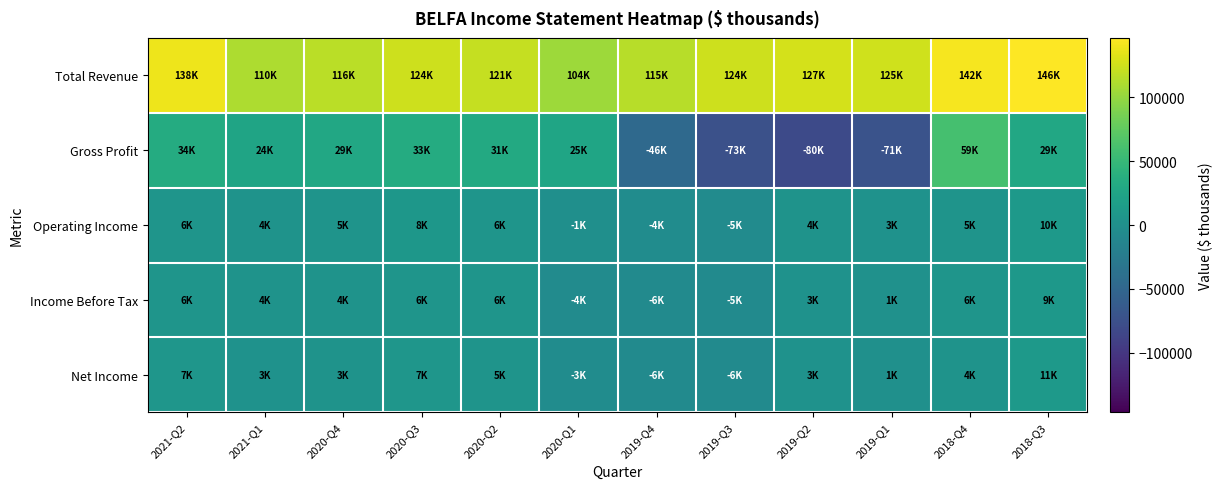

At which category is the sum across all series the highest?

2018-Q4